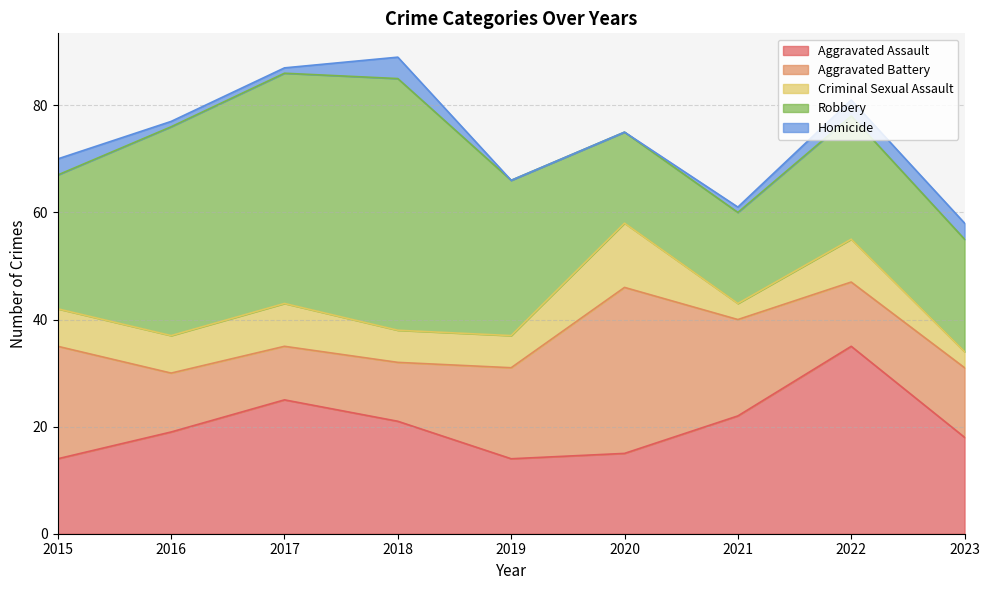

At 2016, list the series in order from smallest to largest.

Homicide, Criminal Sexual Assault, Aggravated Battery, Aggravated Assault, Robbery